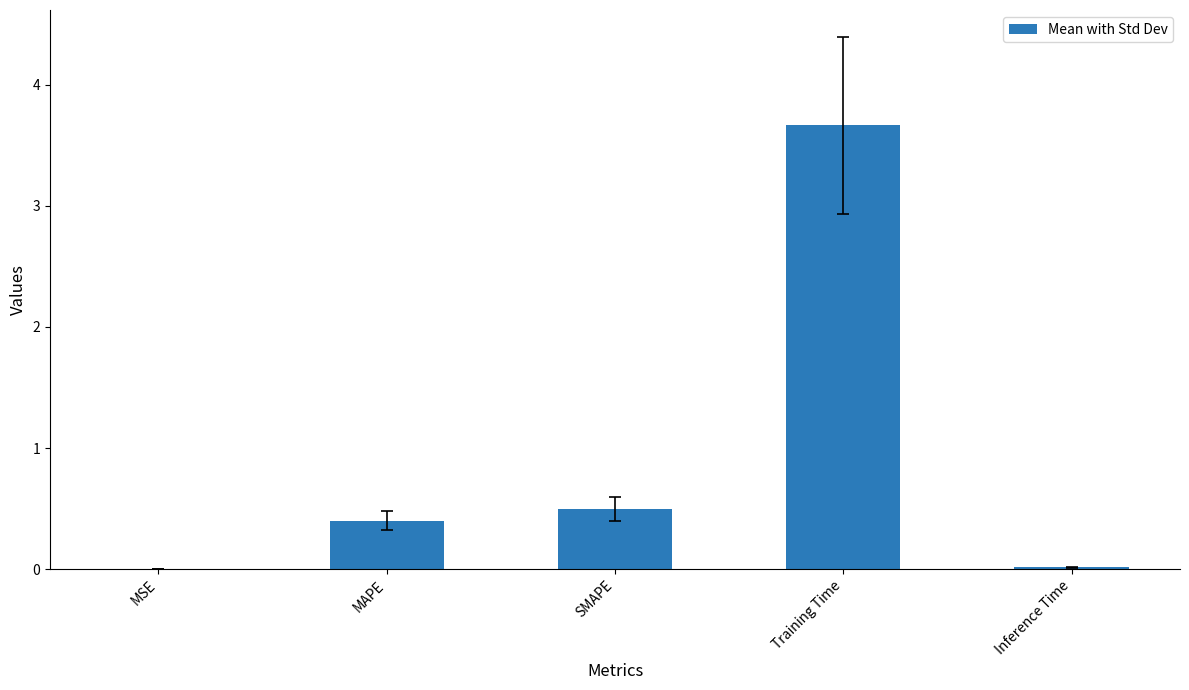

What value does the data have at MAPE?

0.4